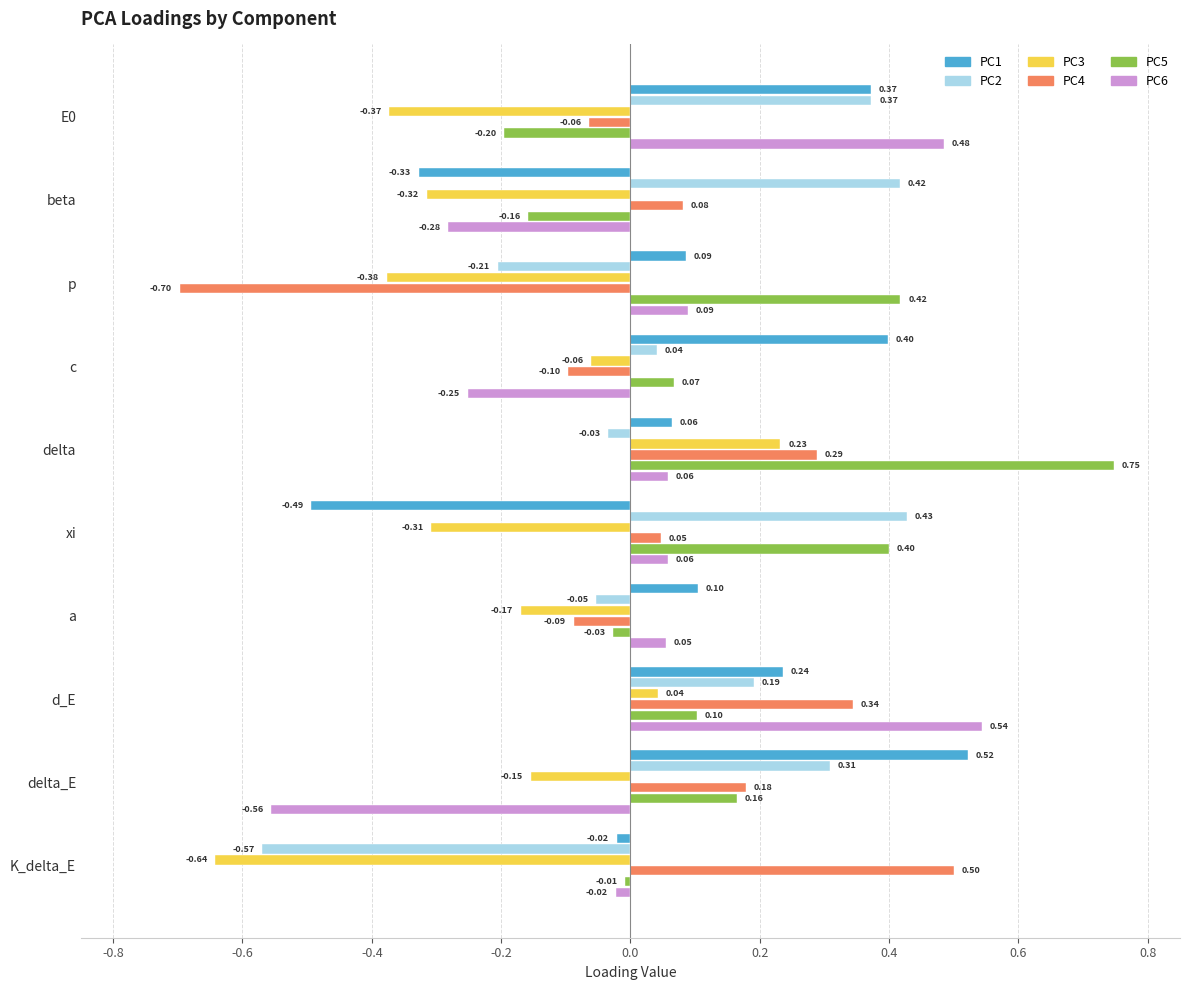

How many data points in PC3 are less than 0?

8